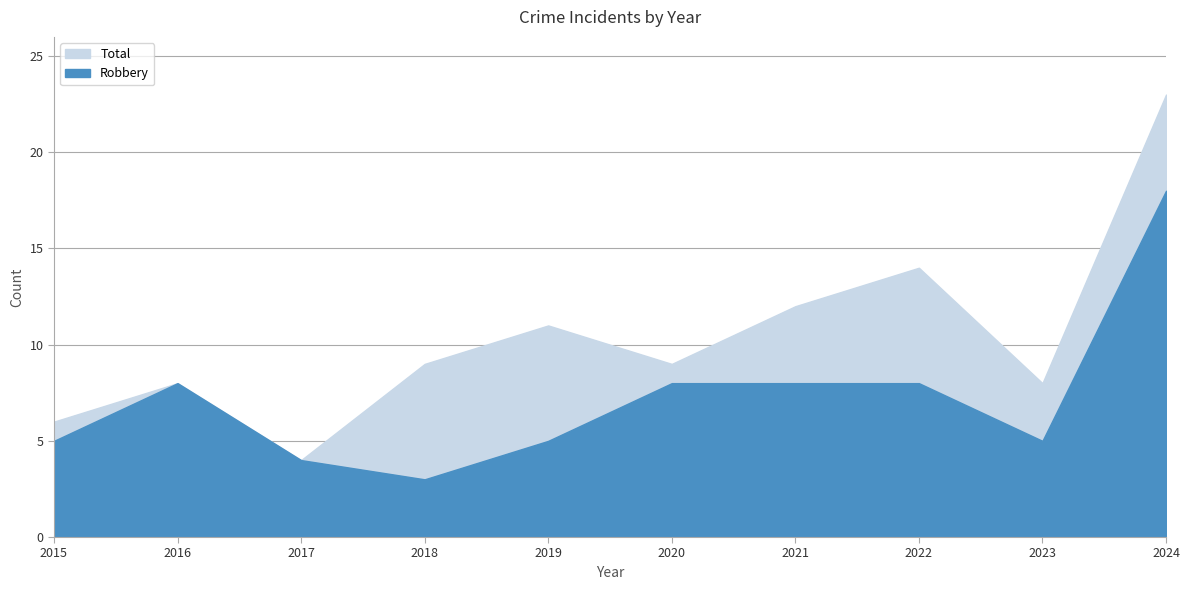

What is the value of the Total point at the 2nd from the left?

8